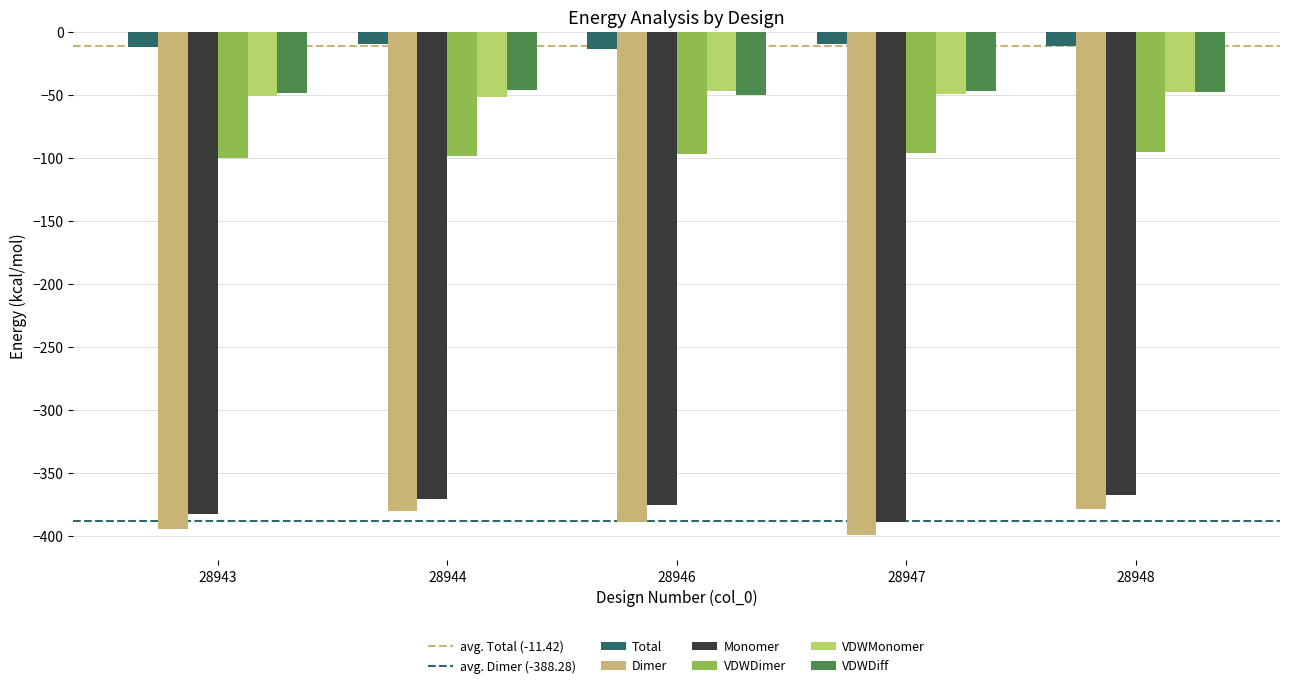

Are the bars grouped side by side (vs. stacked)?

Yes